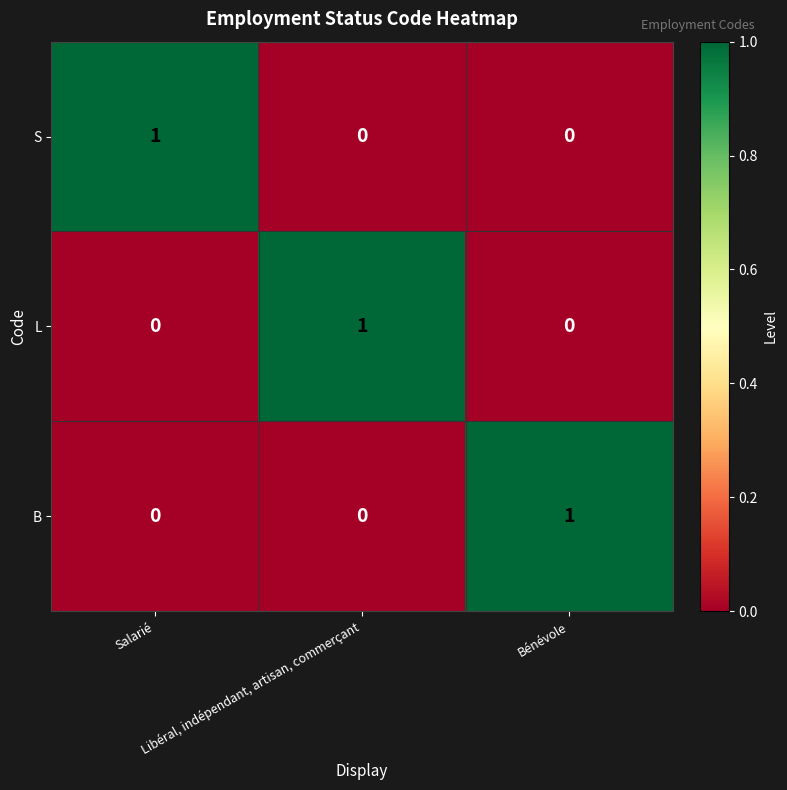

What is the total value across all series at Libéral, indépendant, artisan, commerçant?

1